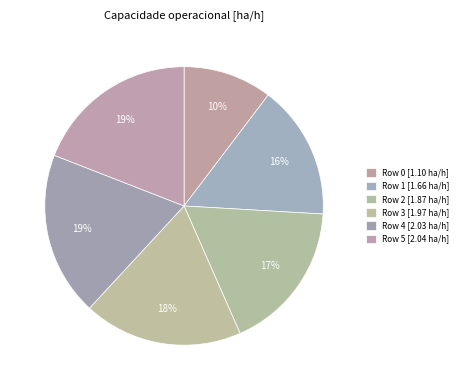

True or false: Row 2 accounts for 17% of the total.

True